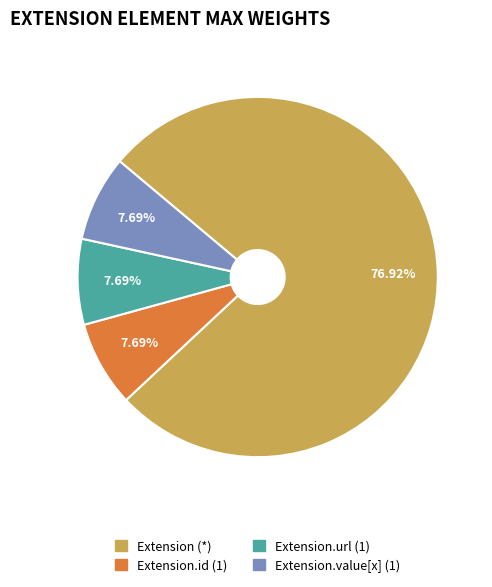

Does any single category account for the majority?

Yes